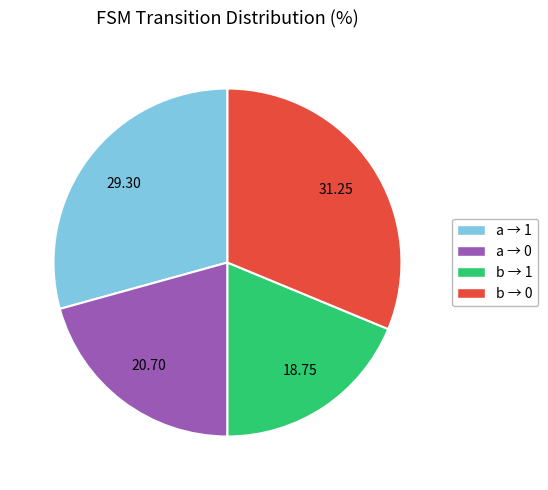

Is there a majority slice in this chart?

No